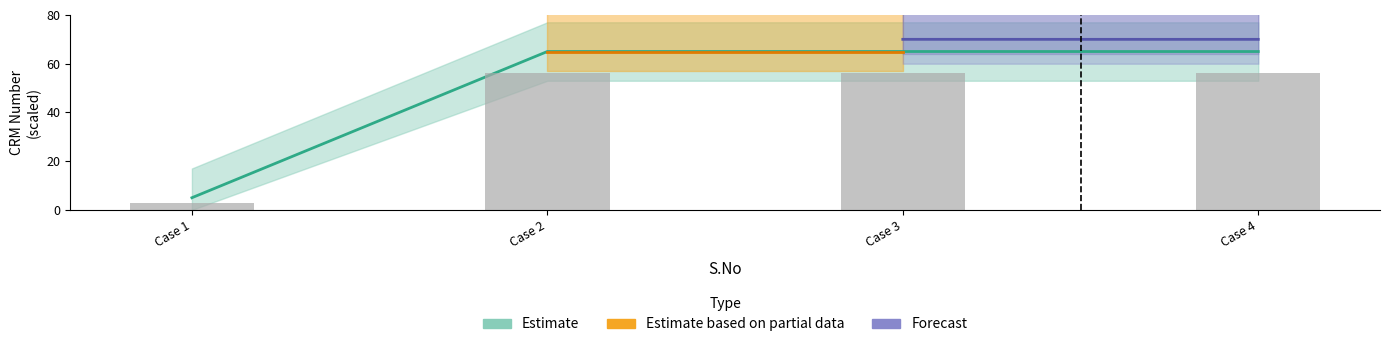

The value at Case 4 is 112.8. True or false?

False